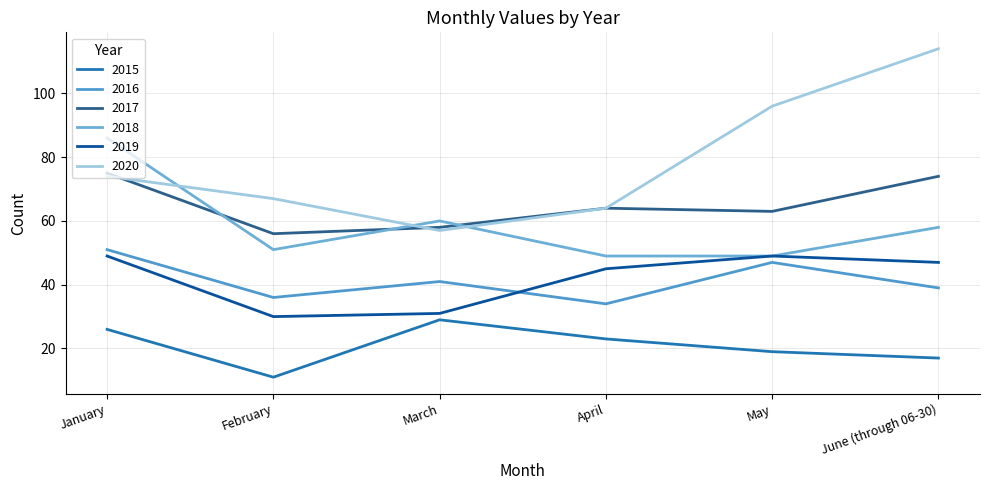

Does the chart display data point markers on the line(s)?

No